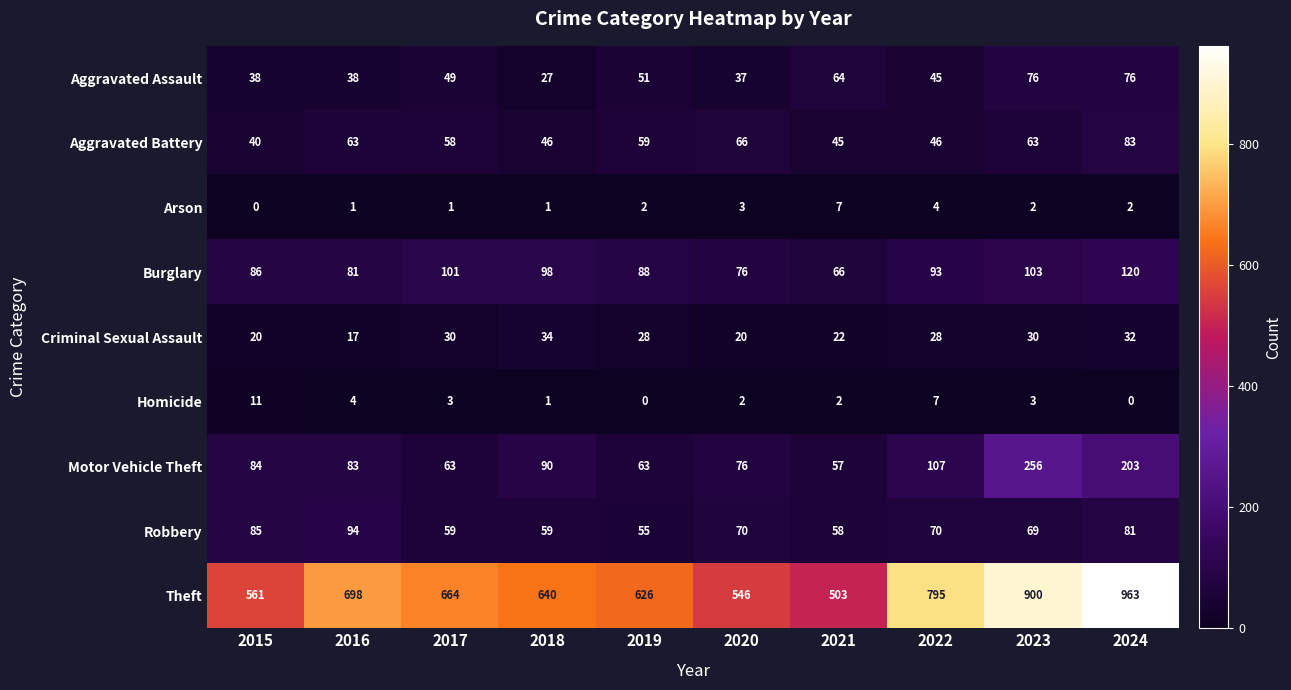

What is the difference between the Homicide values at 2021 and 2015?

9